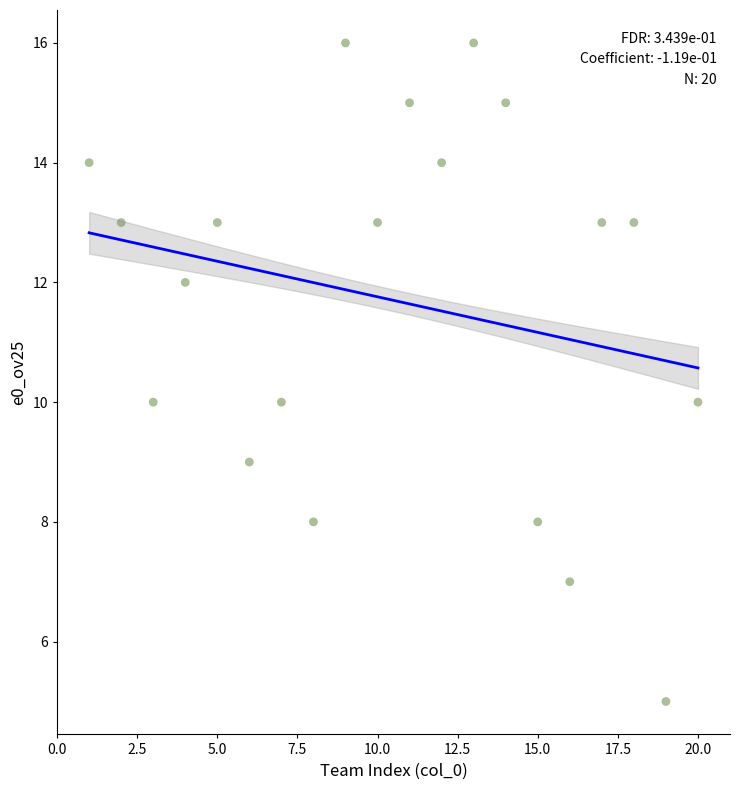

What is the range of Y values (max minus min)?

11